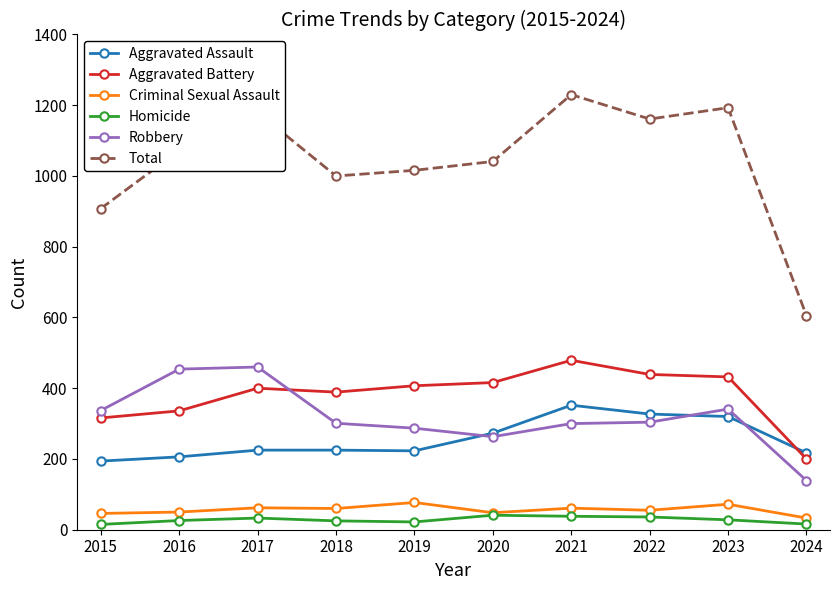

What is the lowest value of the Homicide series?

15